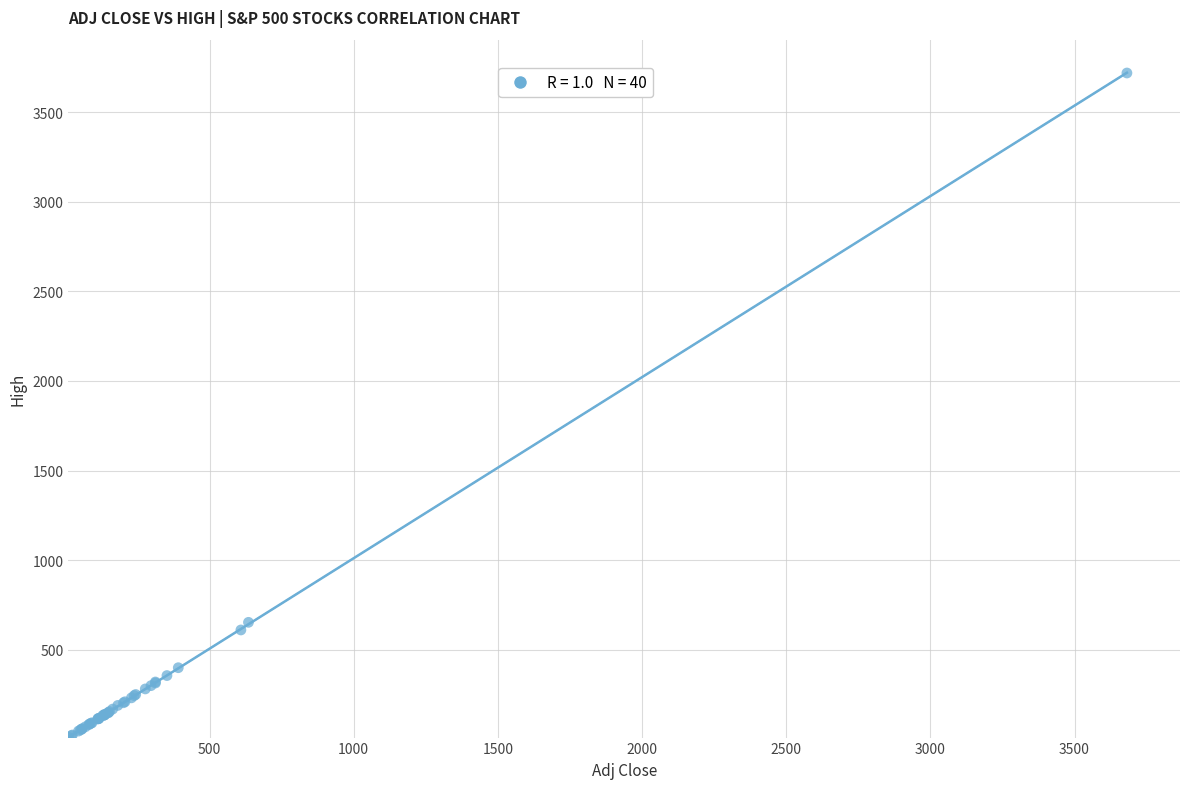

What Y value in the scatter plot is closest to 1864?

653.9